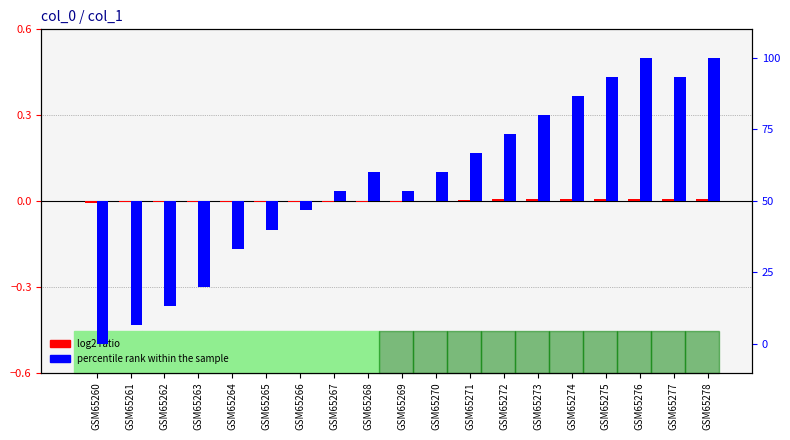

Reading left to right, extract all data points from this chart.

log2 ratio: GSM65260=-0.0	GSM65261=-0.0	GSM65262=-0.0	GSM65263=-0.0	GSM65264=-0.0	GSM65265=-0.0	GSM65266=-0.0	GSM65267=-0.0	GSM65268=-0.0	GSM65269=-0.0	GSM65270=-0.0	GSM65271=0.0	GSM65272=0.0	GSM65273=0.0	GSM65274=0.0	GSM65275=0.0	GSM65276=0.0	GSM65277=0.0	GSM65278=0.0
percentile rank within the sample: GSM65260=-50.0	GSM65261=-43.3	GSM65262=-36.7	GSM65263=-30.0	GSM65264=-16.7	GSM65265=-10.0	GSM65266=-3.3	GSM65267=3.3	GSM65268=10.0	GSM65269=3.3	GSM65270=10.0	GSM65271=16.7	GSM65272=23.3	GSM65273=30.0	GSM65274=36.7	GSM65275=43.3	GSM65276=50.0	GSM65277=43.3	GSM65278=50.0